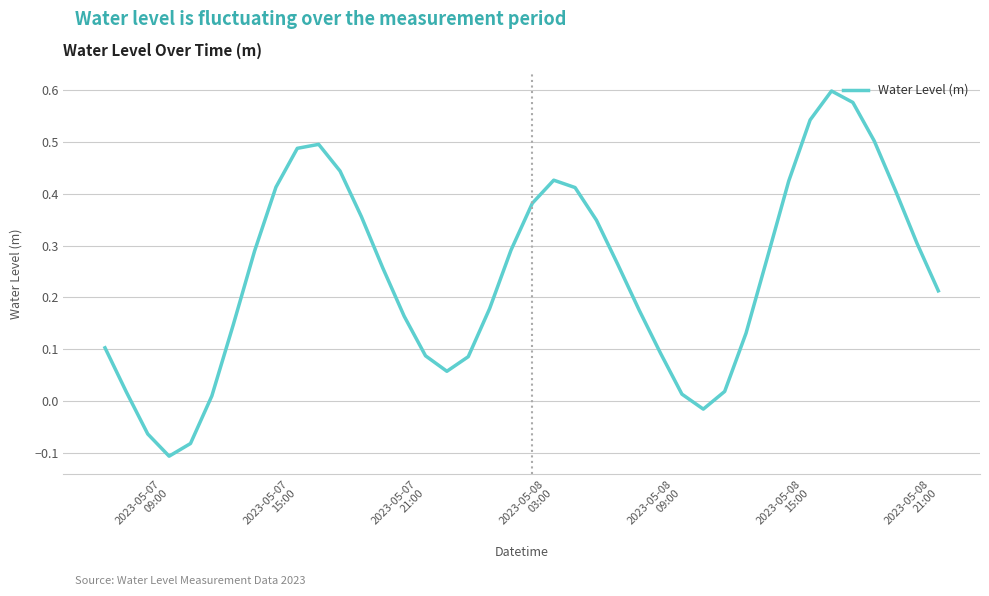

What is the difference between the maximum and minimum values?

0.7